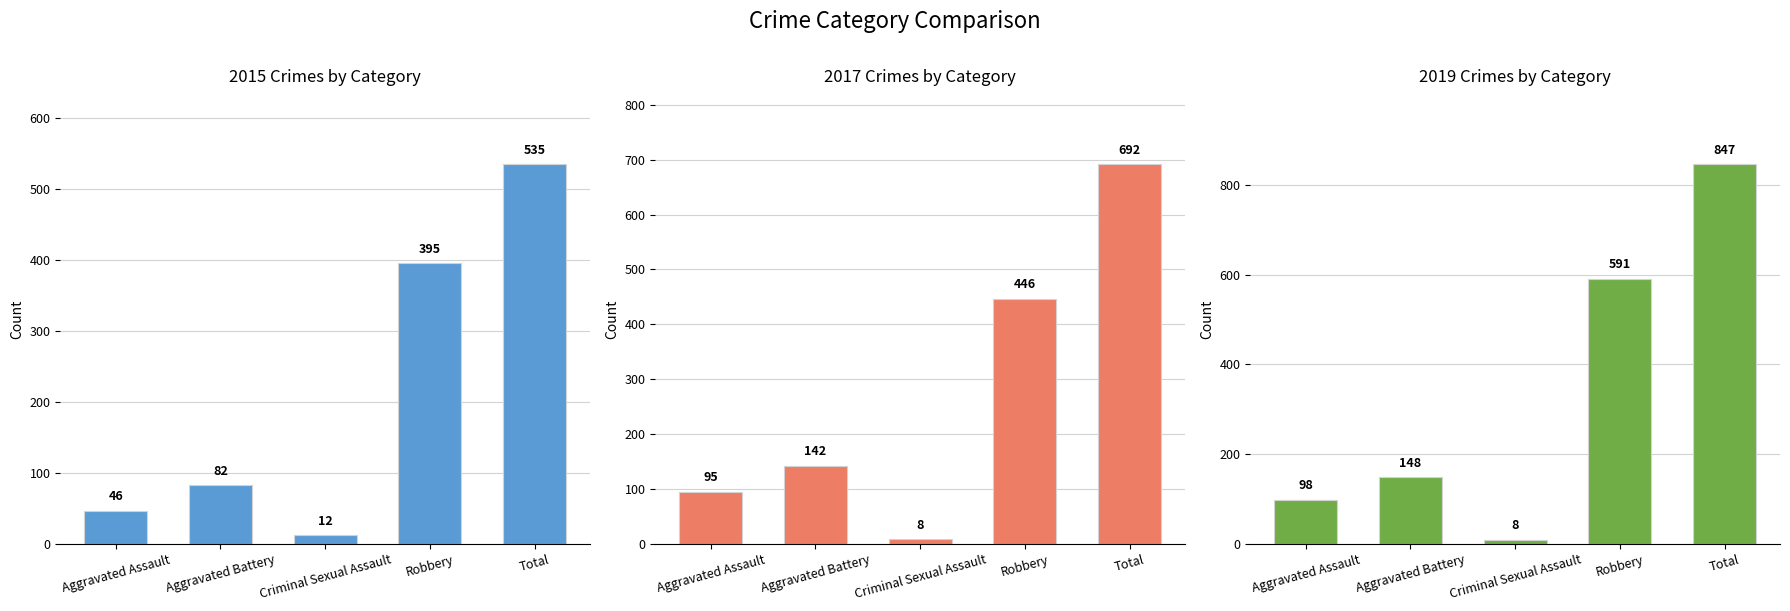

Rank the series by their average value, from highest to lowest.

2016, 2017, 2015